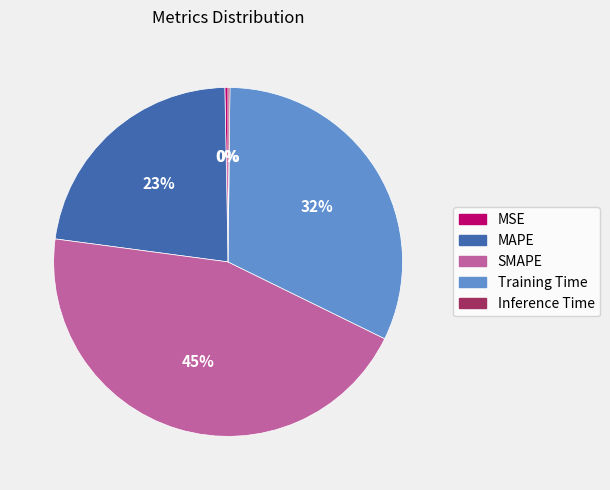

Is there any slice that represents more than half of the pie?

No